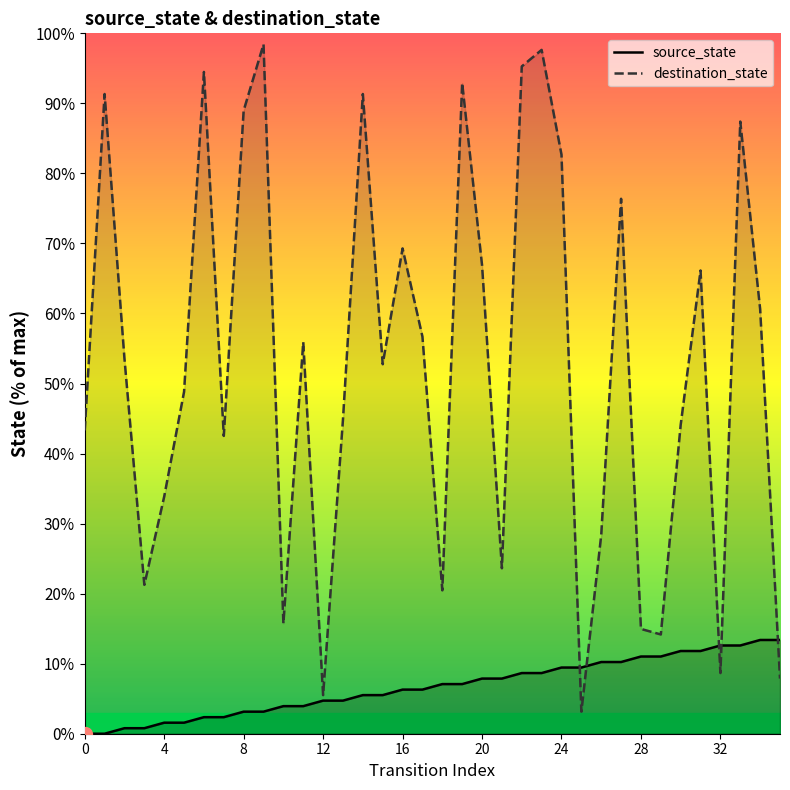

What are all the series names shown in the legend?

source_state, destination_state